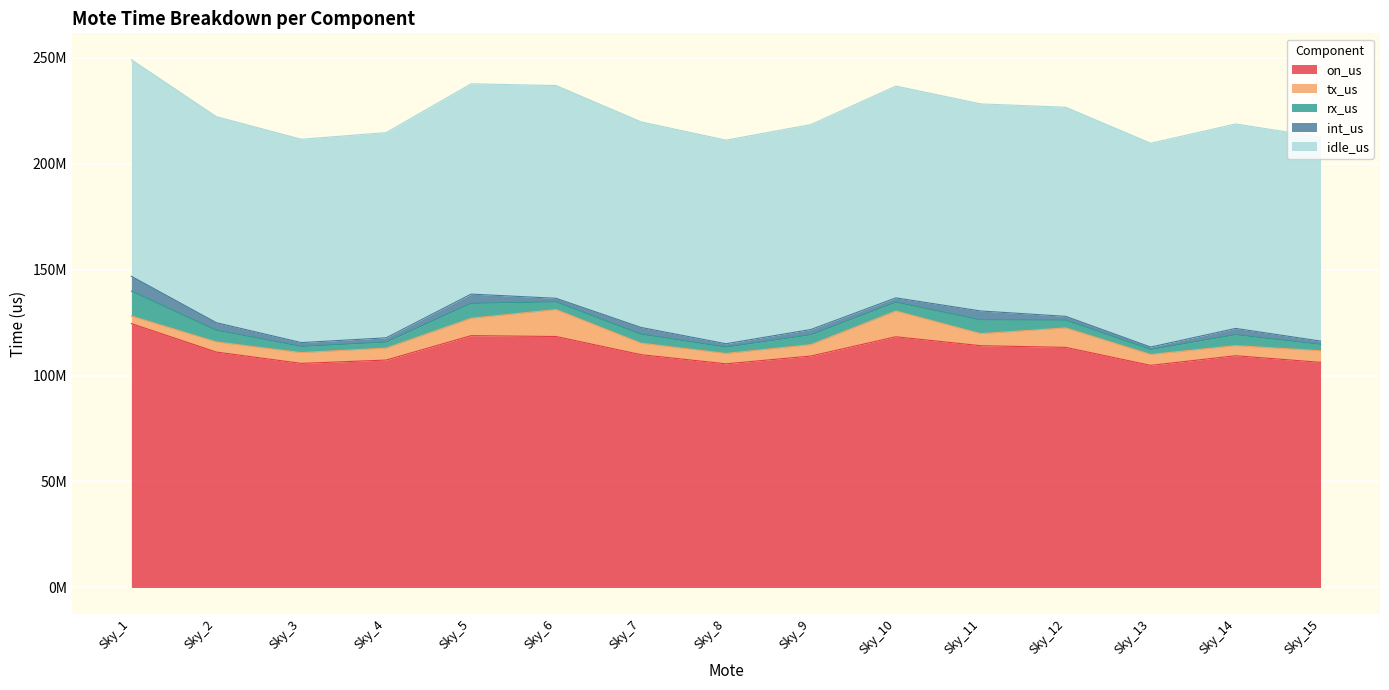

Reading left to right, list all the values displayed in this chart.

on_us: 124487977	111059225	105718871	107292770	118803462	118395821	109828402	105515772	109188434	118272119	114063887	113273296	104786089	109329216	106211721
tx_us: 3555894	4774697	5078275	5641679	8211320	12702294	5430894	4873913	5377729	12161531	5672684	9173694	5129388	4769138	5454485
rx_us: 11781258	5513800	2928916	2827972	7021644	3652123	4239166	3004346	4658349	4151542	6486633	3673127	2389096	5150956	3025815
int_us: 6971489	3567025	1802974	2020879	4368329	1667940	3172235	1587586	2480387	2041630	4218722	1790609	1122168	2961338	1559721
idle_us: 102179336	97203703	95908706	96802240	99202169	100373464	96986107	96049927	96671969	99917416	97685848	98635866	96145437	96447784	96171700